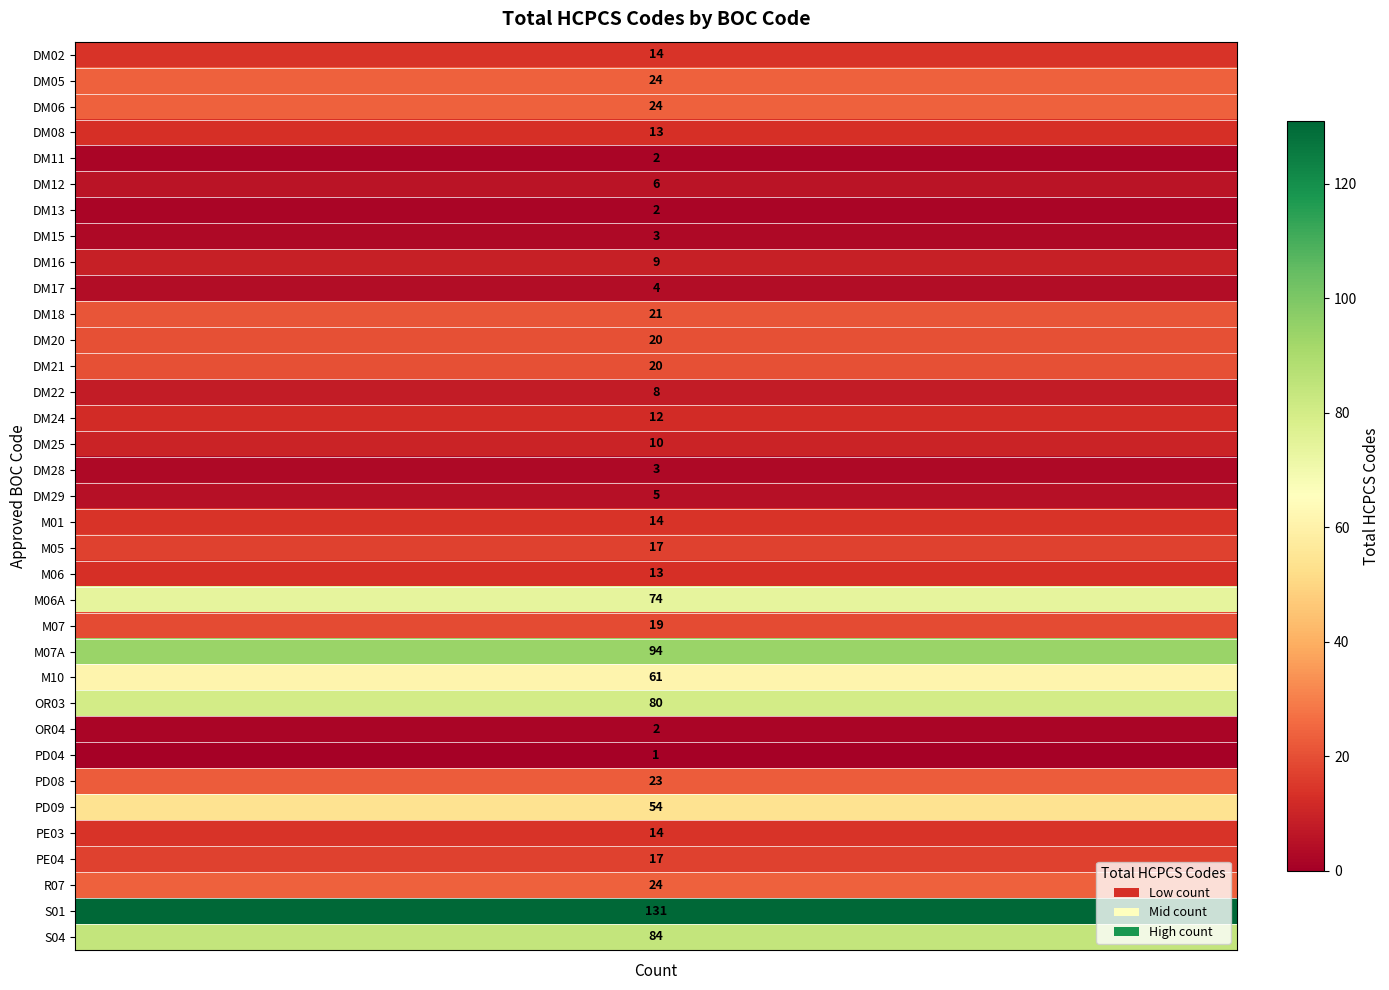

What is the maximum value shown in the chart?

131